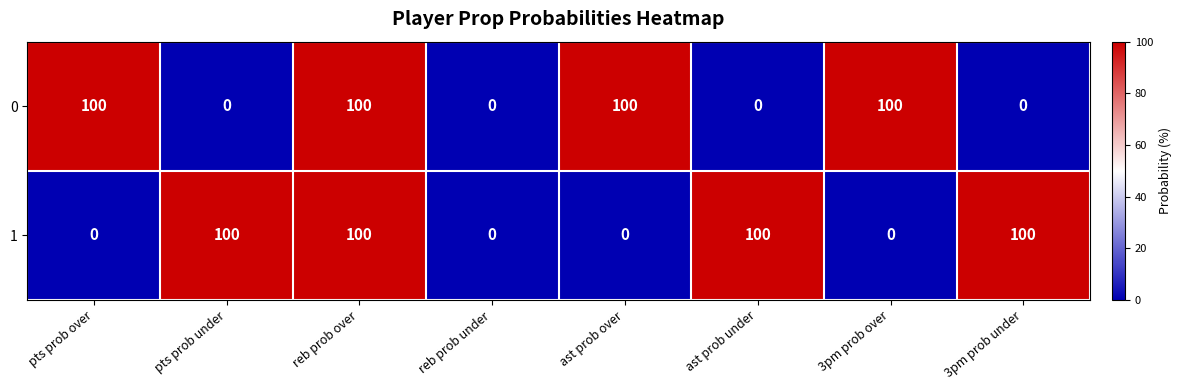

What is the difference between the maximum and minimum values in the 1 series?

100